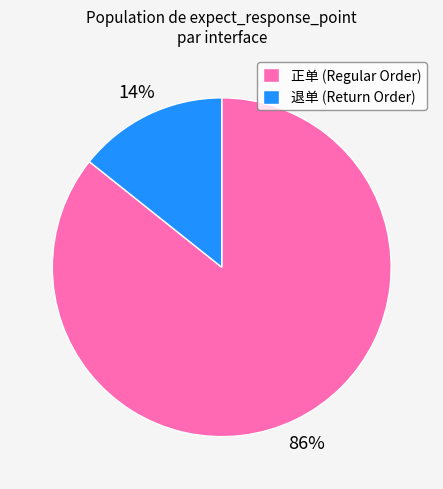

Between 正单 (Regular Order) and 退单 (Return Order), which is larger?

正单 (Regular Order)